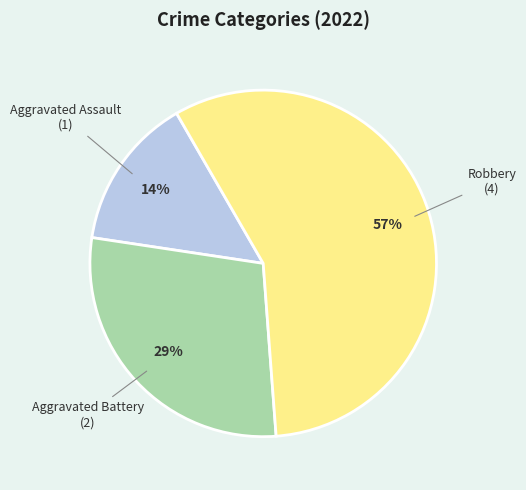

Is there any slice that represents more than half of the pie?

Yes